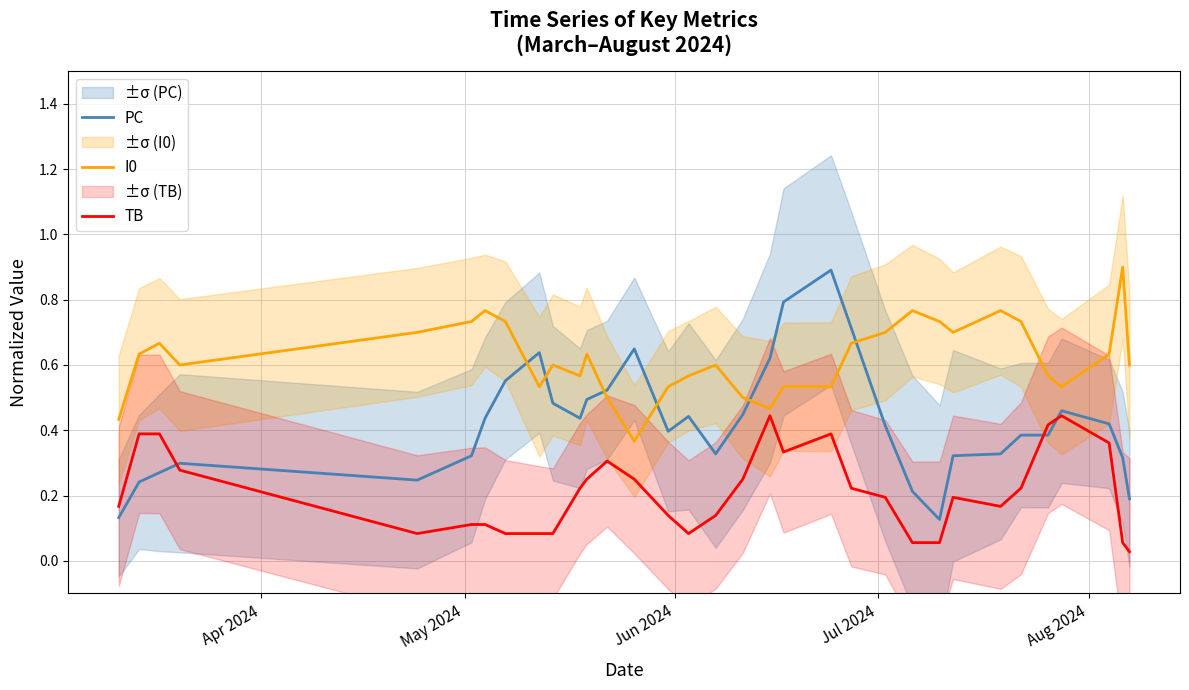

What is the maximum value for I0?

0.9